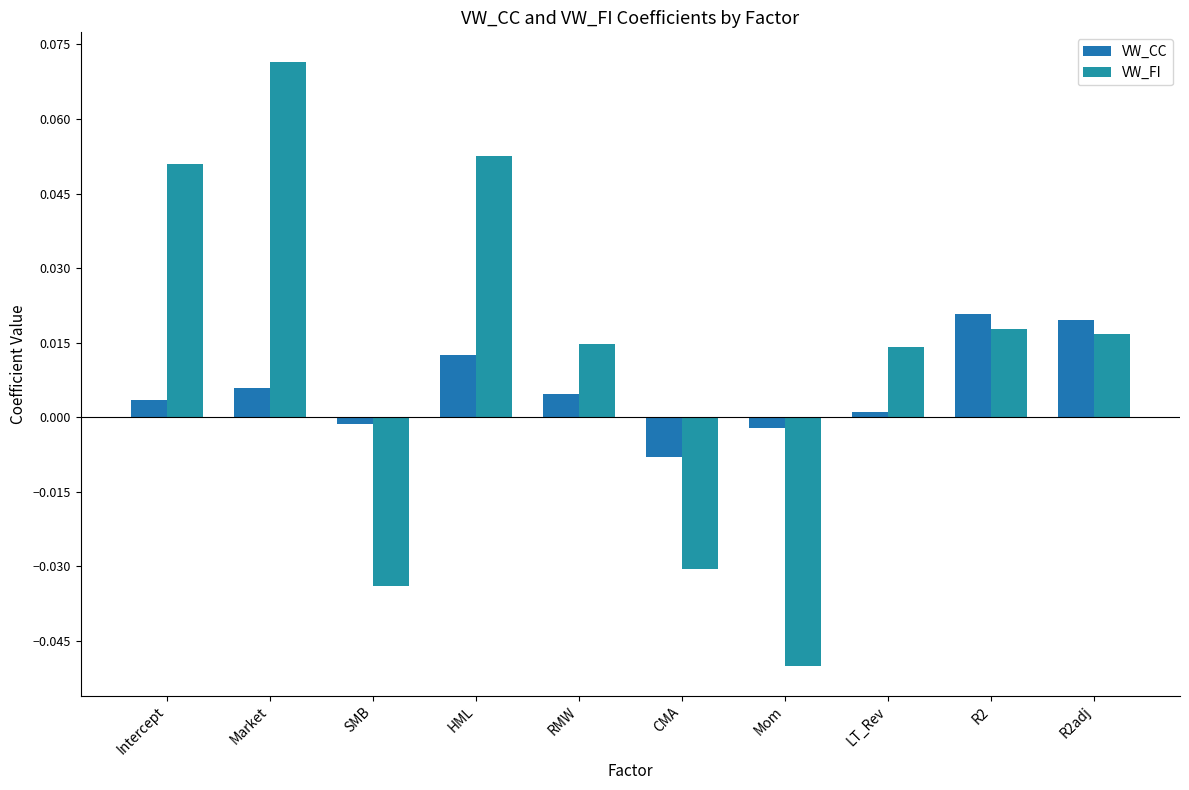

The value of VW_CC at SMB is -0.0. True or false?

False